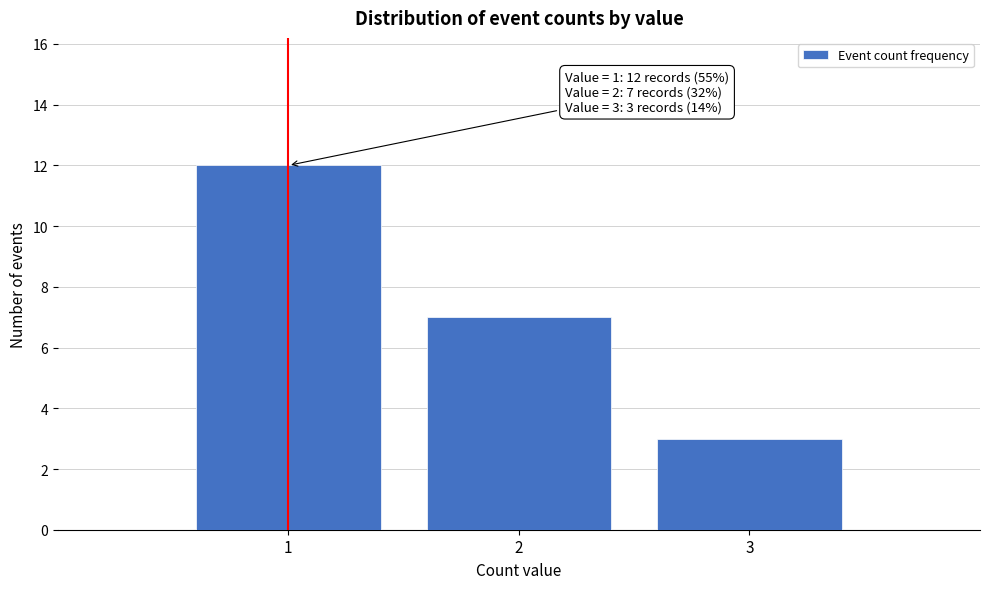

Which range on the x-axis has the tallest bar?

0.5 to 1.5